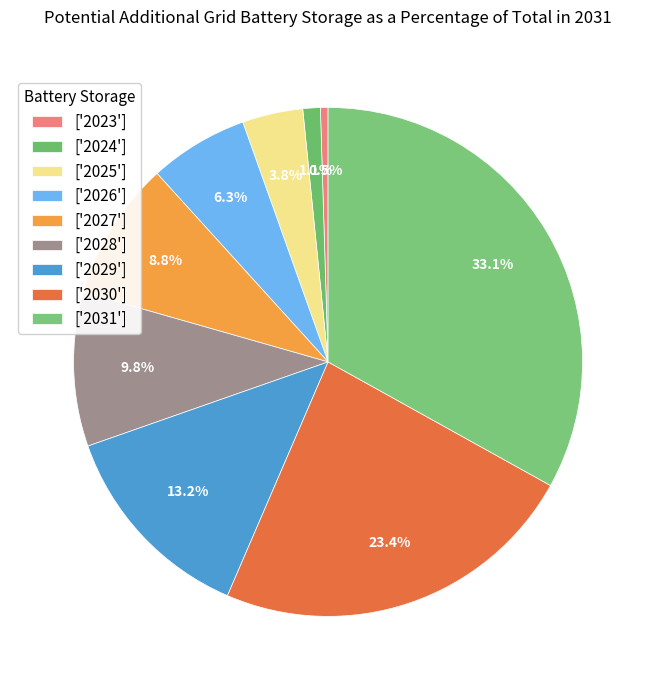

Count the number of slices in the pie.

9